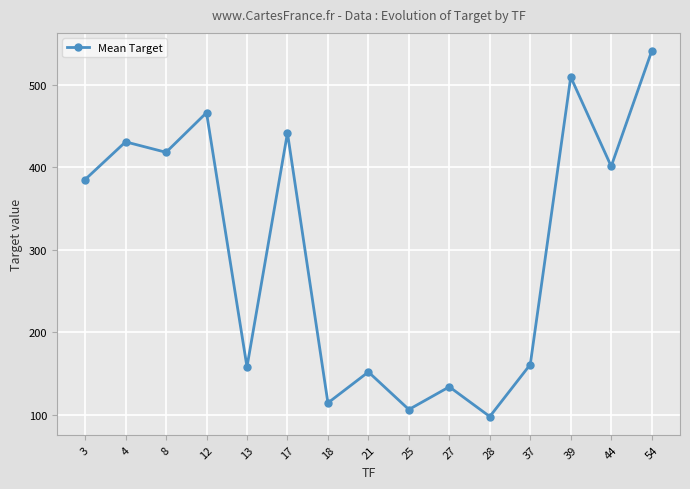

What is the greatest value displayed?

540.5